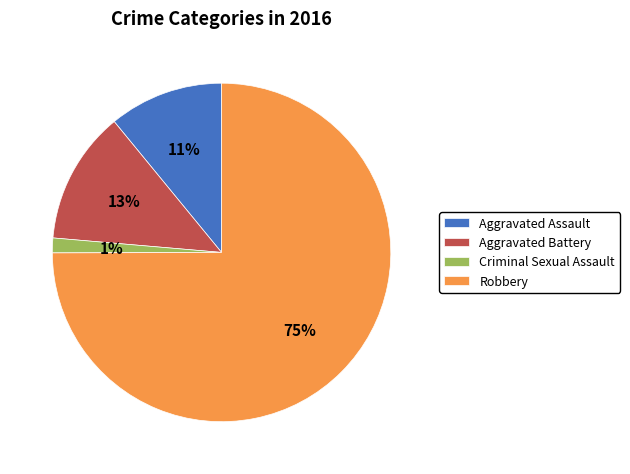

To the nearest percent, what portion does Aggravated Assault represent?

11%